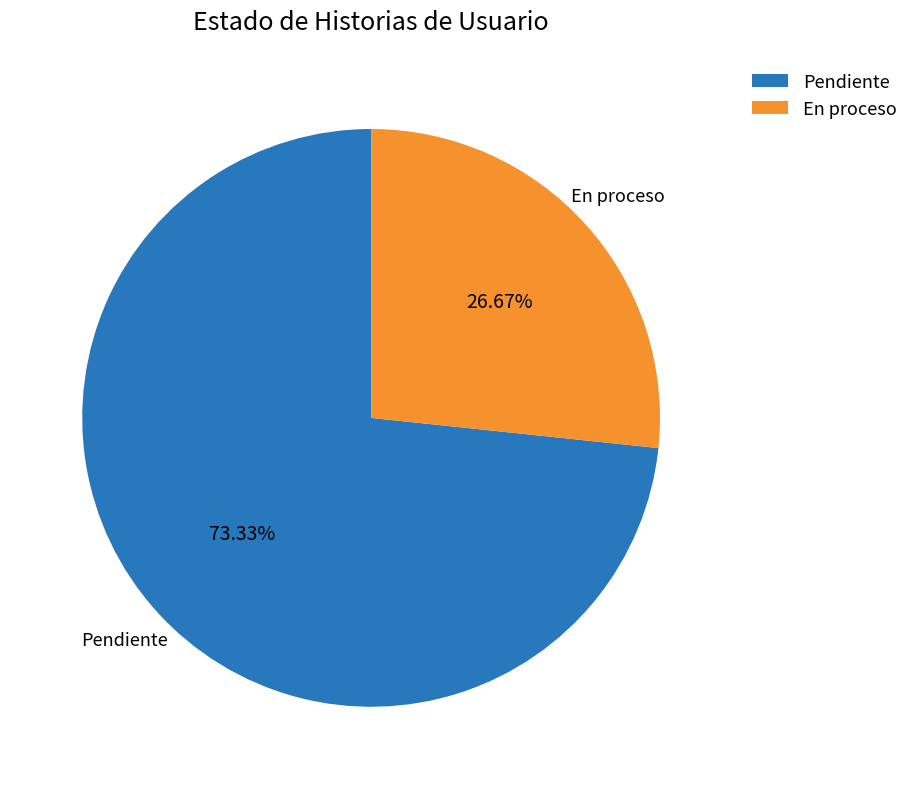

To the nearest percent, what portion does En proceso represent?

27%